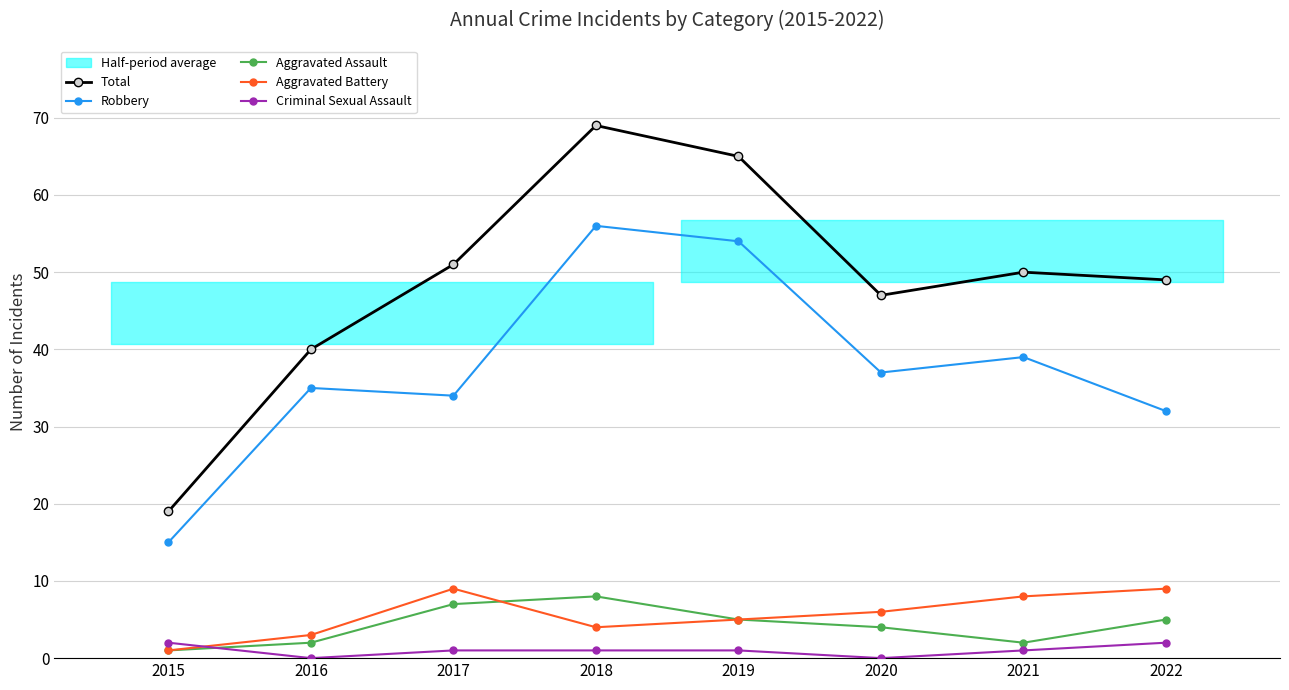

Between 2017 and 2022, which series saw the biggest shift?

Total